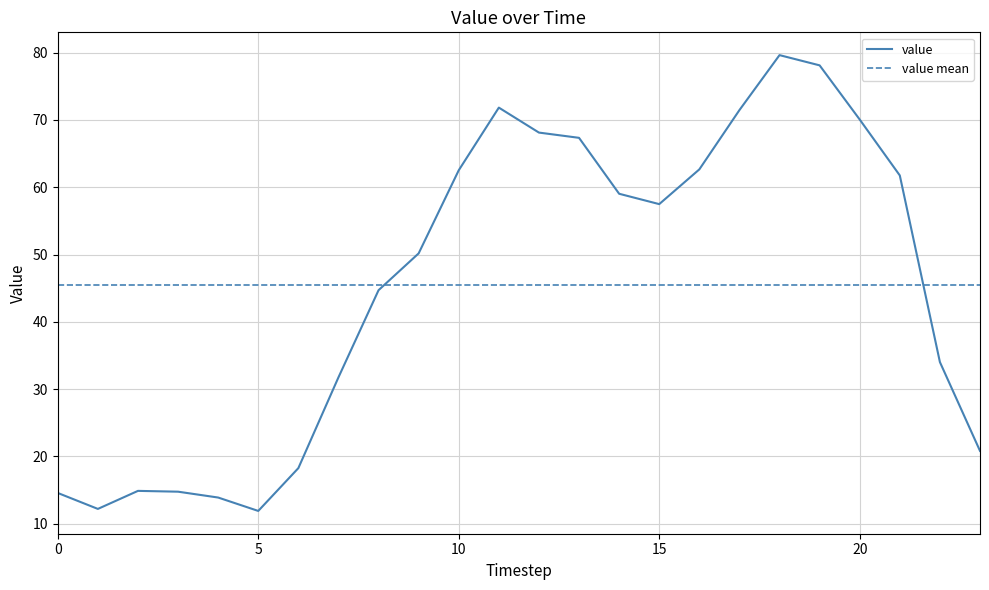

How many values are below 57?

12